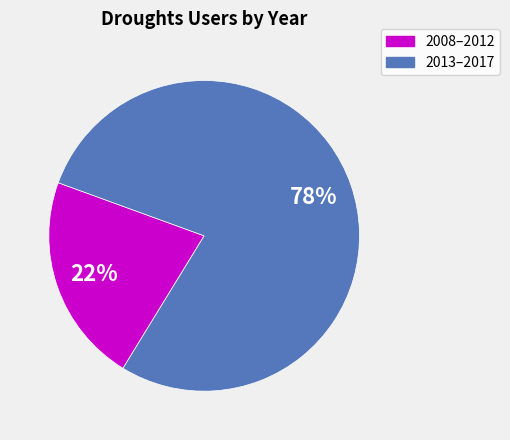

To the nearest percent, what is the average slice percentage?

50%